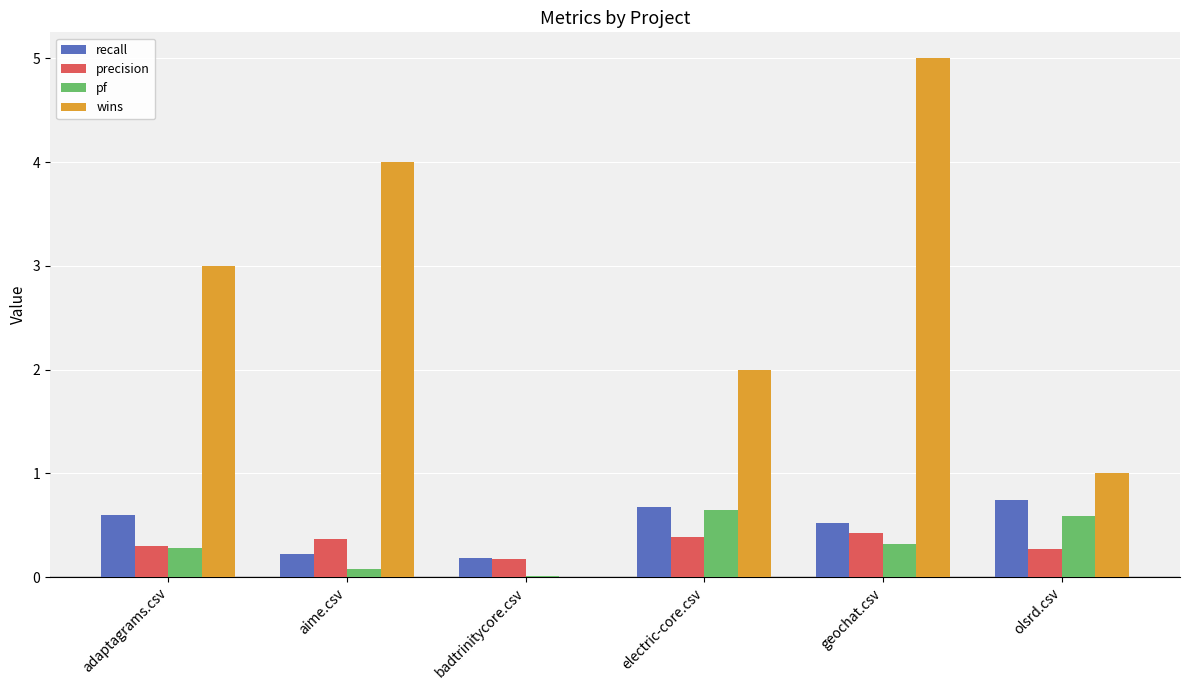

True or false: precision has a value of 0.2 at aime.csv.

False